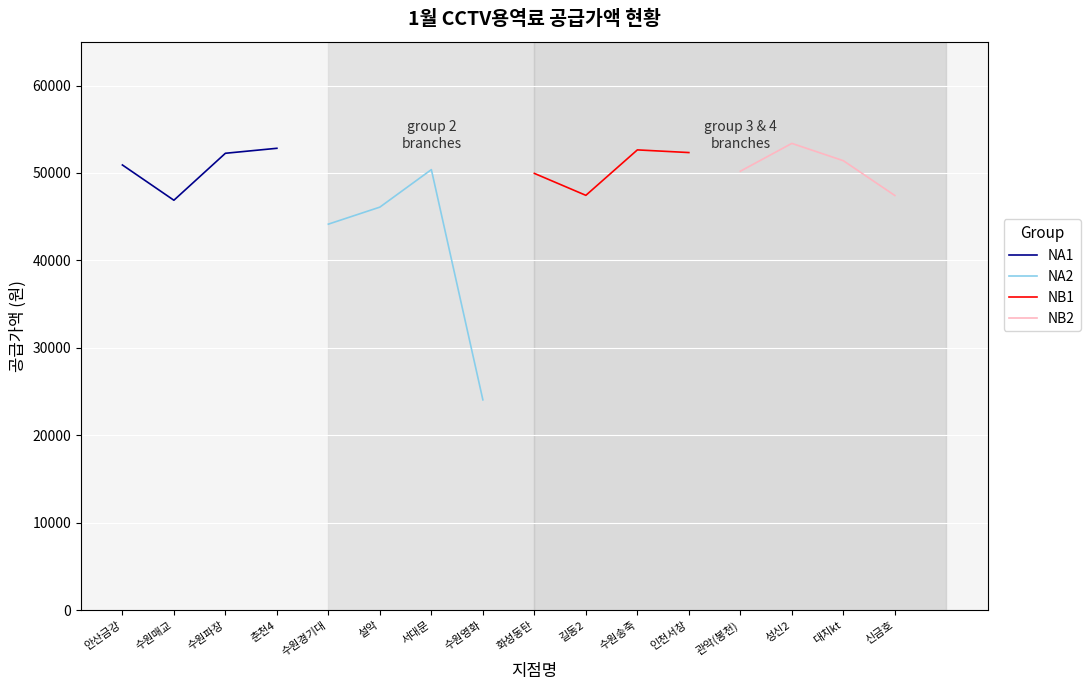

After their last crossing, which series has the higher values: NB2 or NA1?

NA1